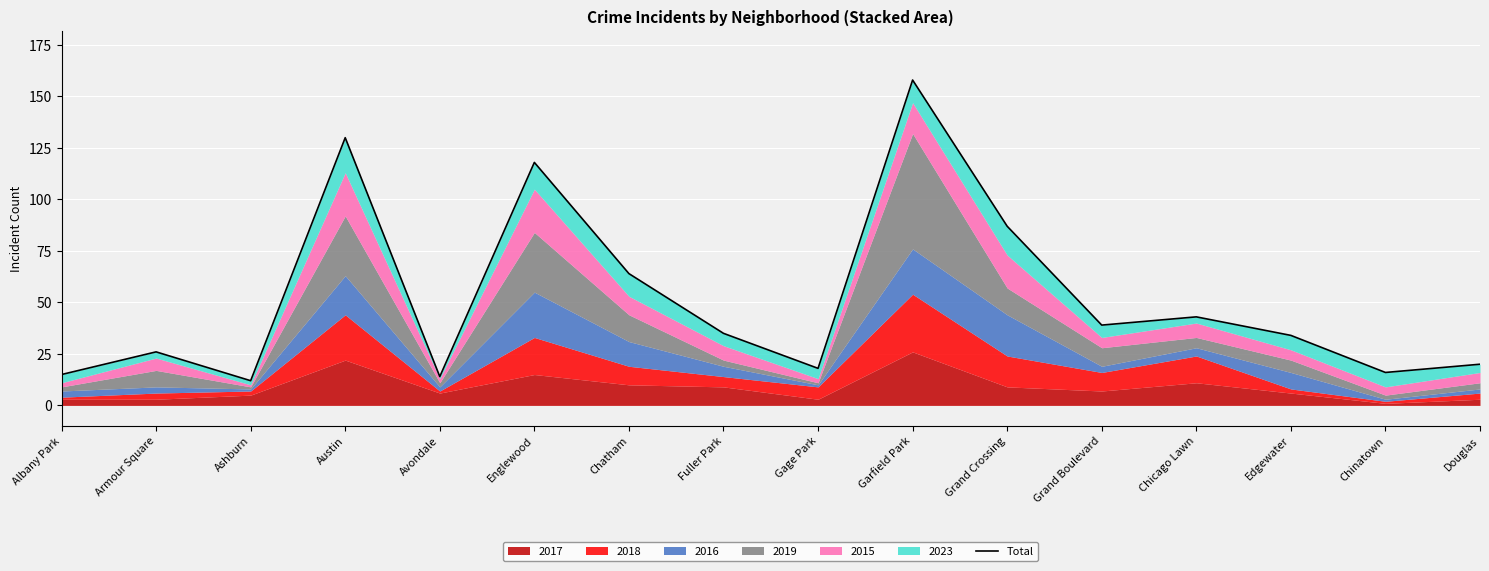

Reading left to right, extract all data points from this chart.

15	26	12	130	14	118	64	35	18	158	87	39	43	34	16	20